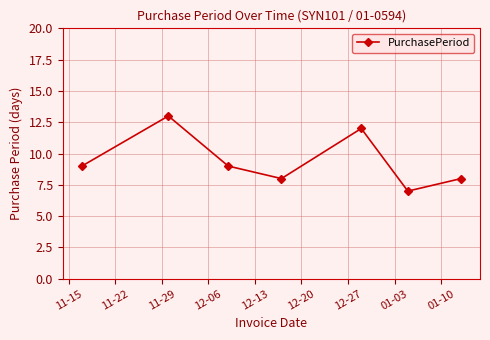

Reading left to right, transcribe all the data shown in this chart.

9	13	9	8	12	7	8